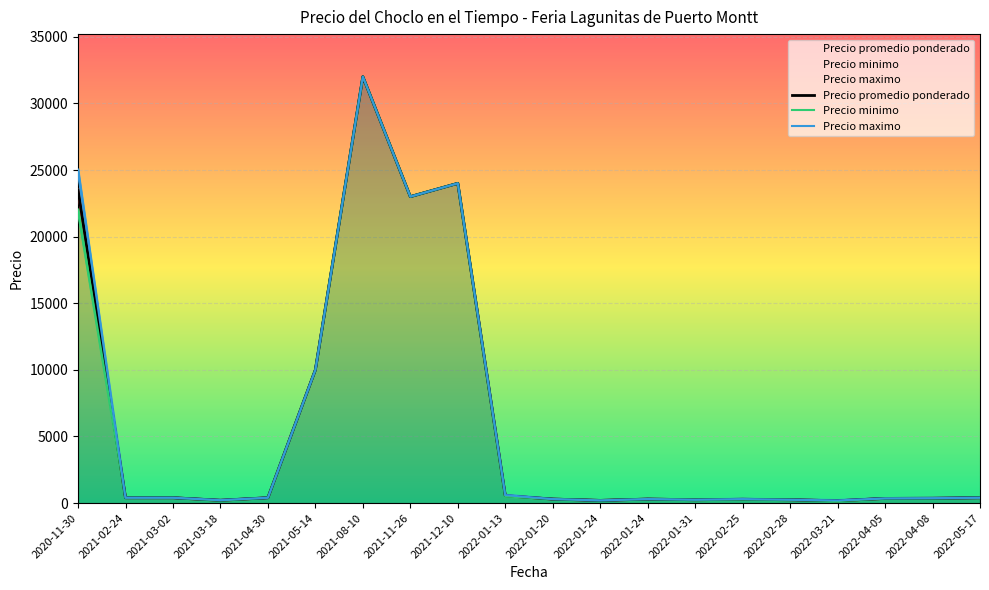

List the series in order of their peak value, highest first.

Precio promedio ponderado, Precio minimo, Precio maximo